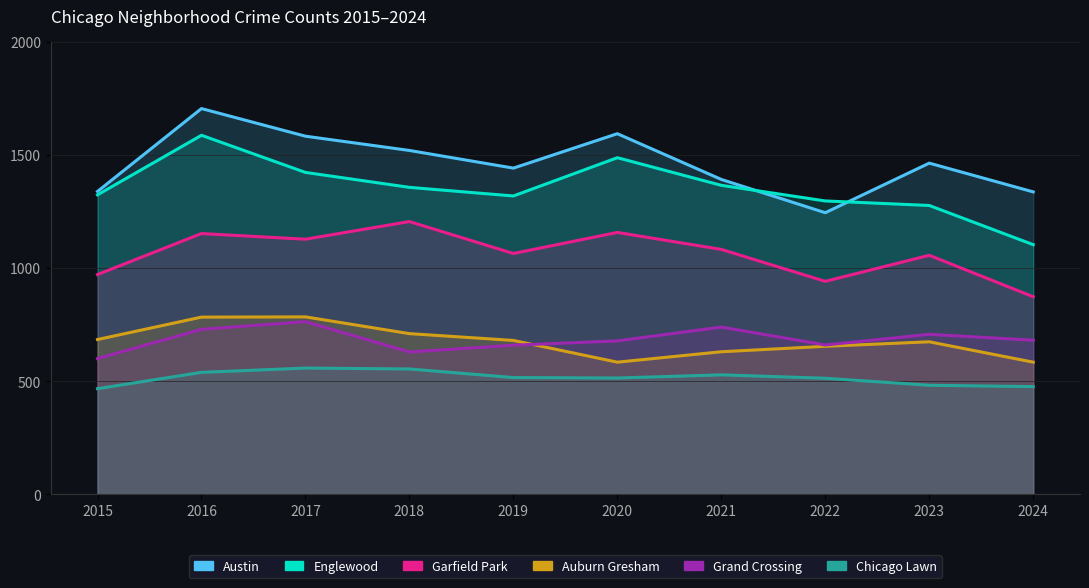

Which series has the widest spread of values?

Englewood